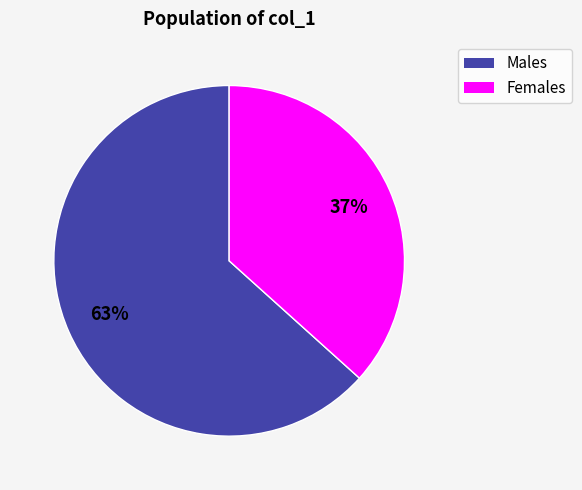

To the nearest percent, what is the average slice percentage?

50%